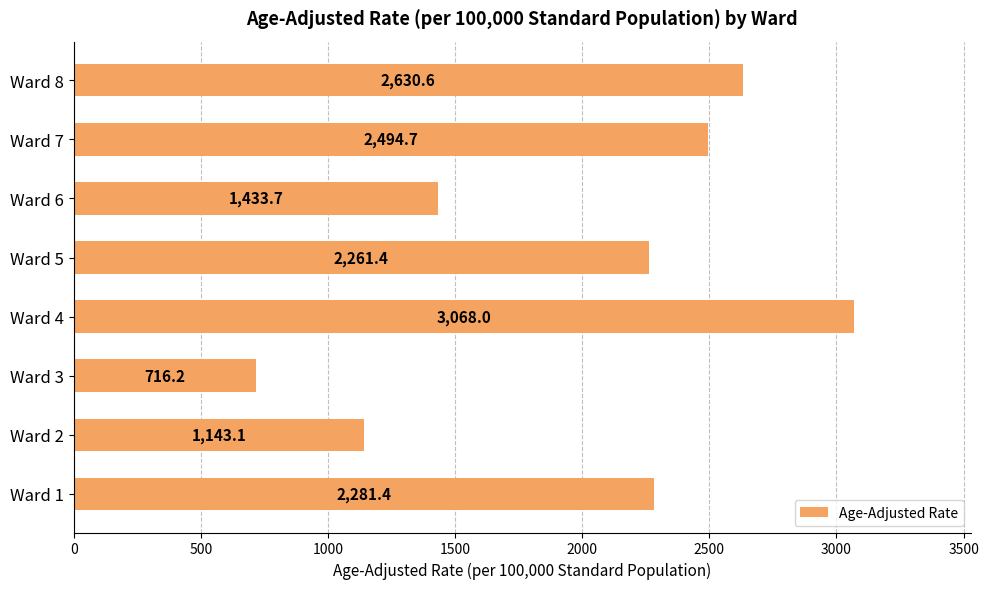

What is the sum of all values?

16029.1